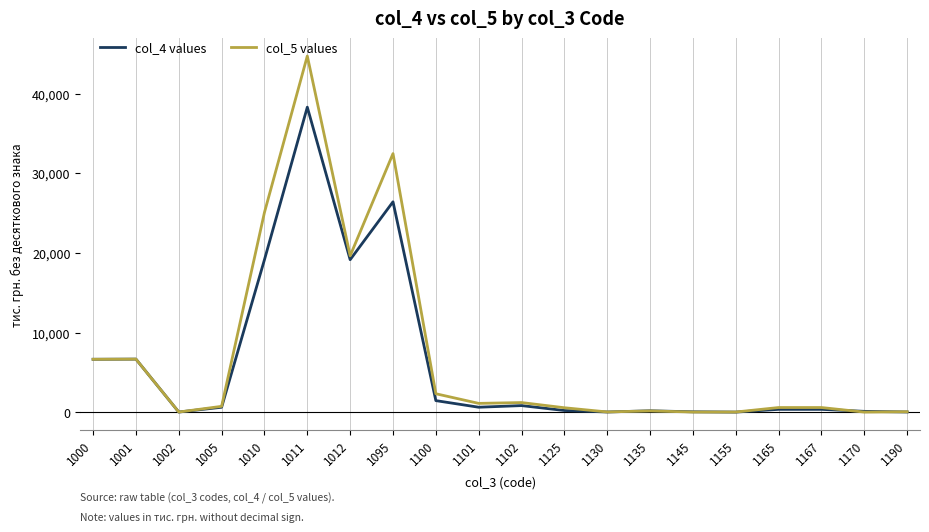

List the series in order of their peak value, highest first.

col_5 values, col_4 values